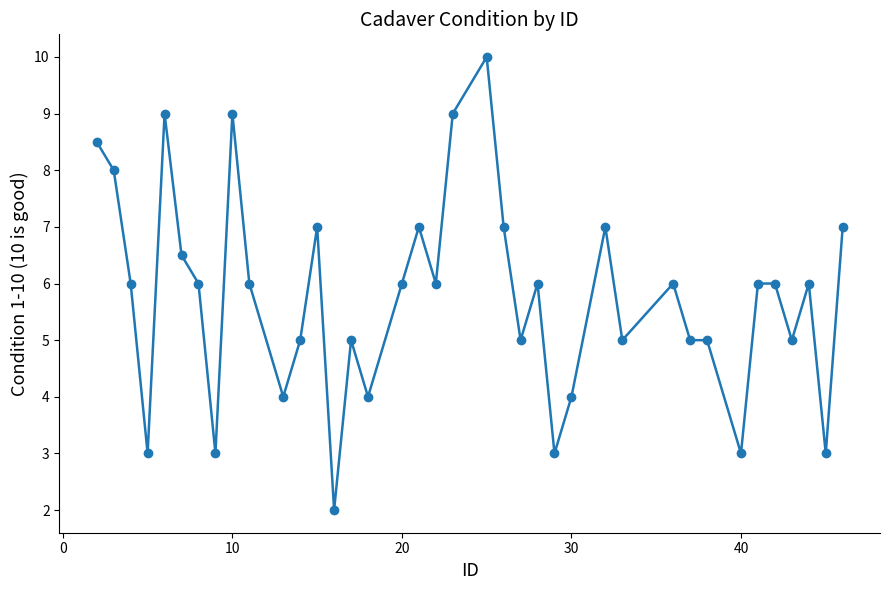

What is the value of the 36th point from the left?

6.0